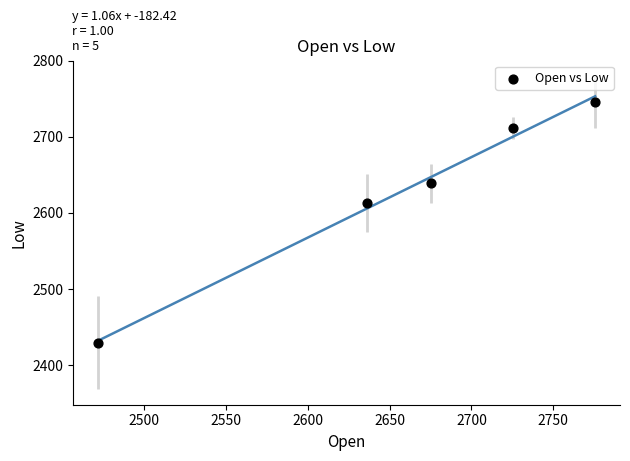

What is the average Y value?

2627.8